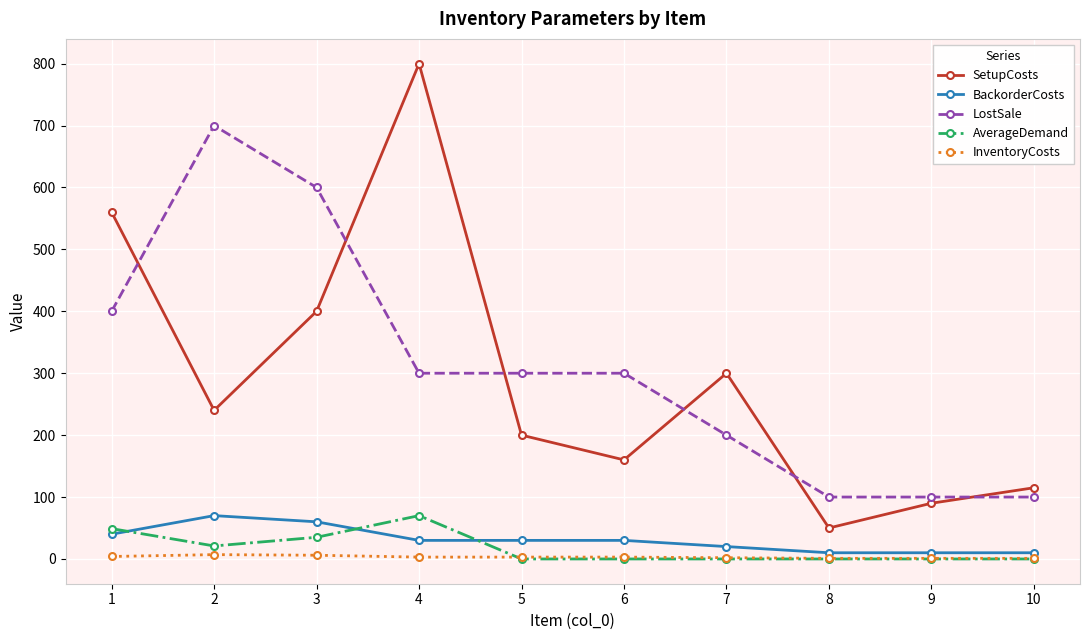

Is it true that BackorderCosts equals 10 at 10?

True